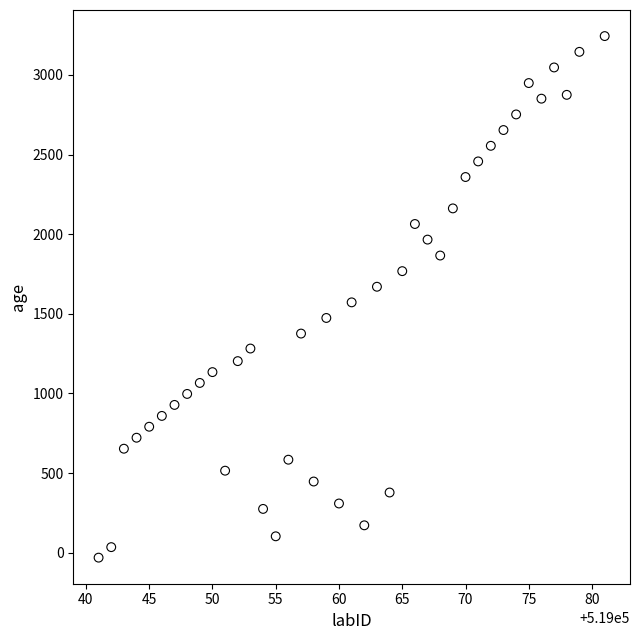

What is the range of Y values (max minus min)?

3275